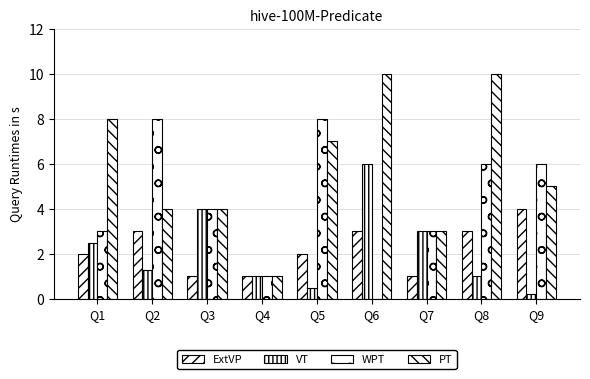

How many series are shown in this chart?

4